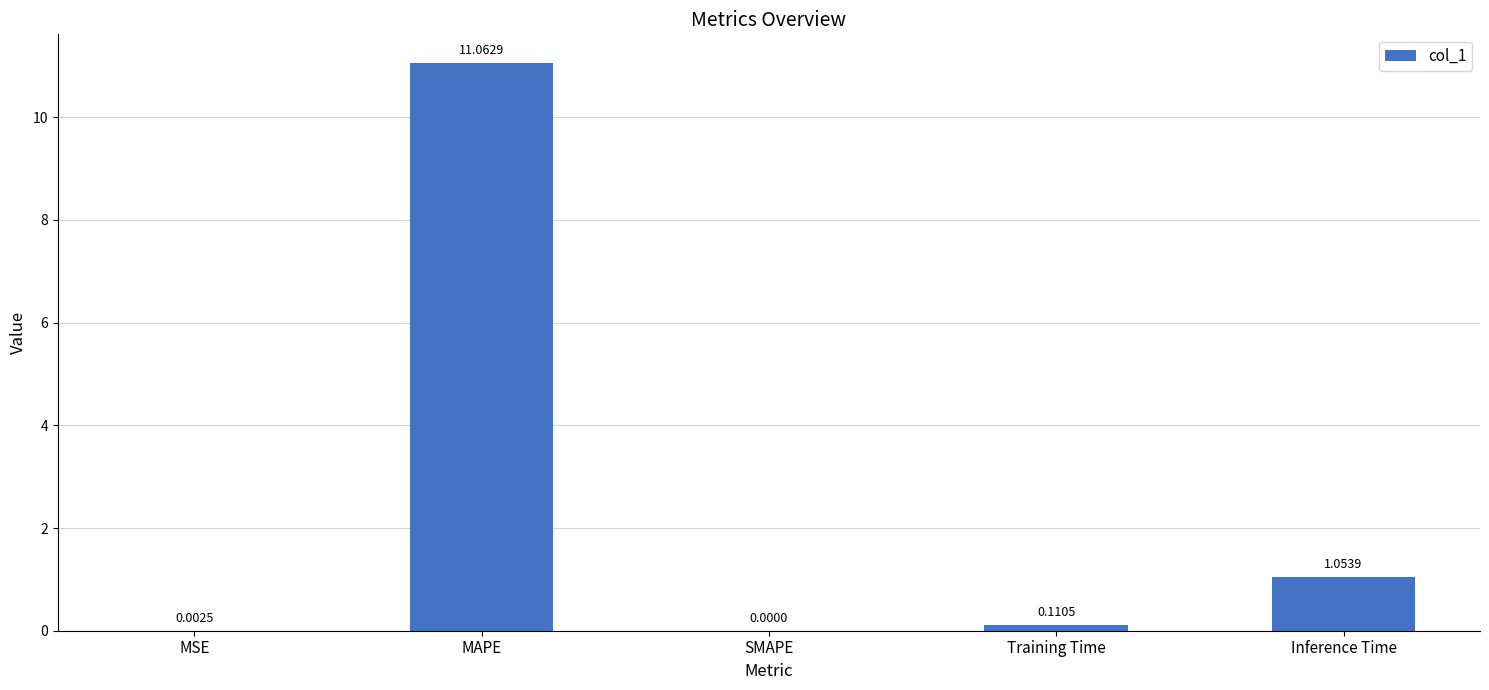

At which category does the chart reach its peak across all series?

MAPE